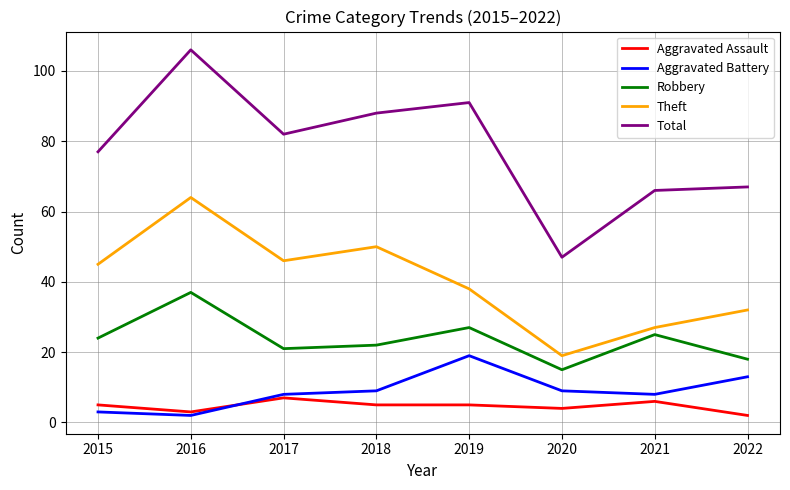

What is the total value across all series at 2016?

212